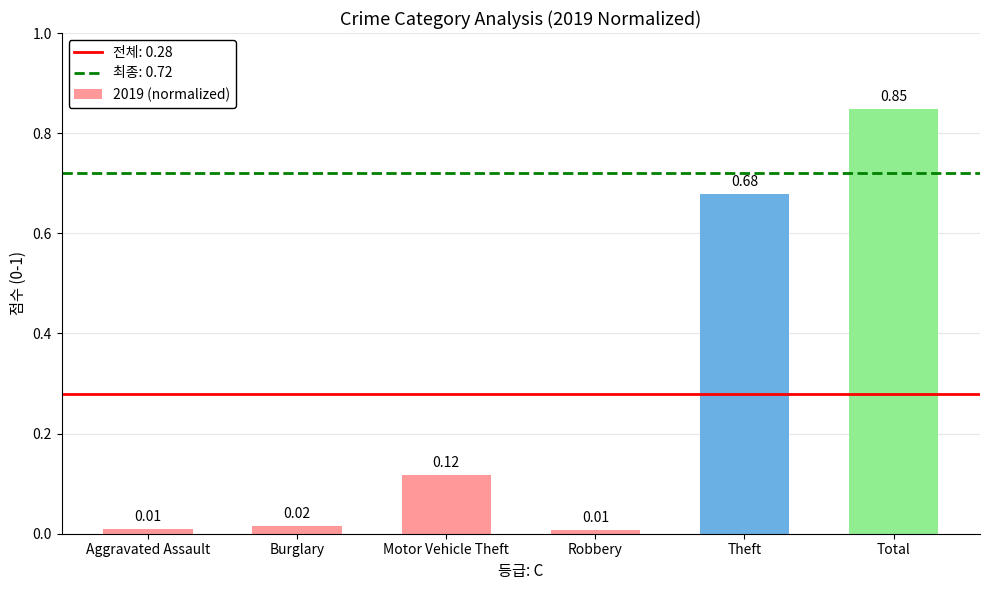

What is the label of the 3rd bar from the right?

Robbery